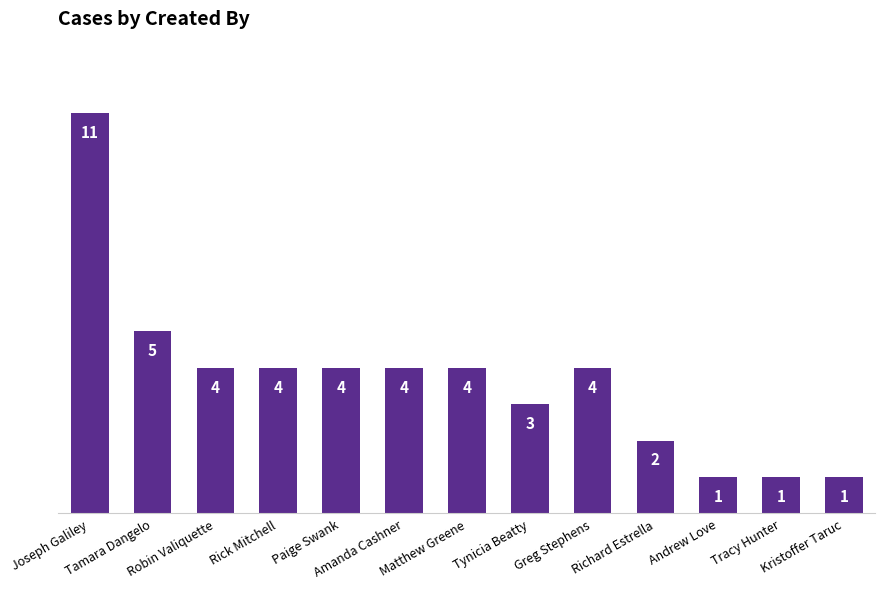

What position from the left is Greg Stephens?

9